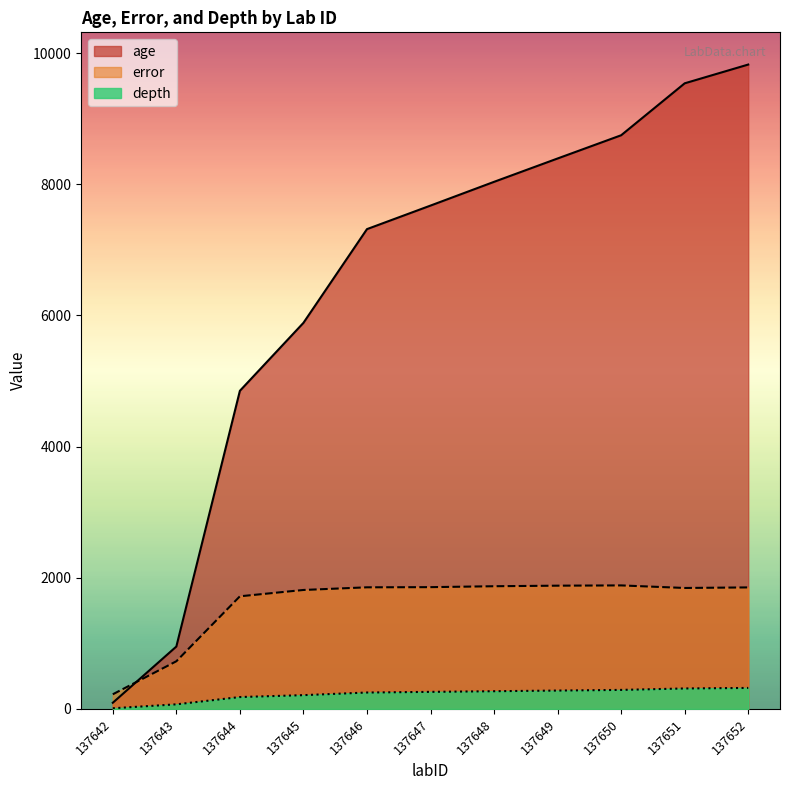

How many lines are shown in the chart?

3